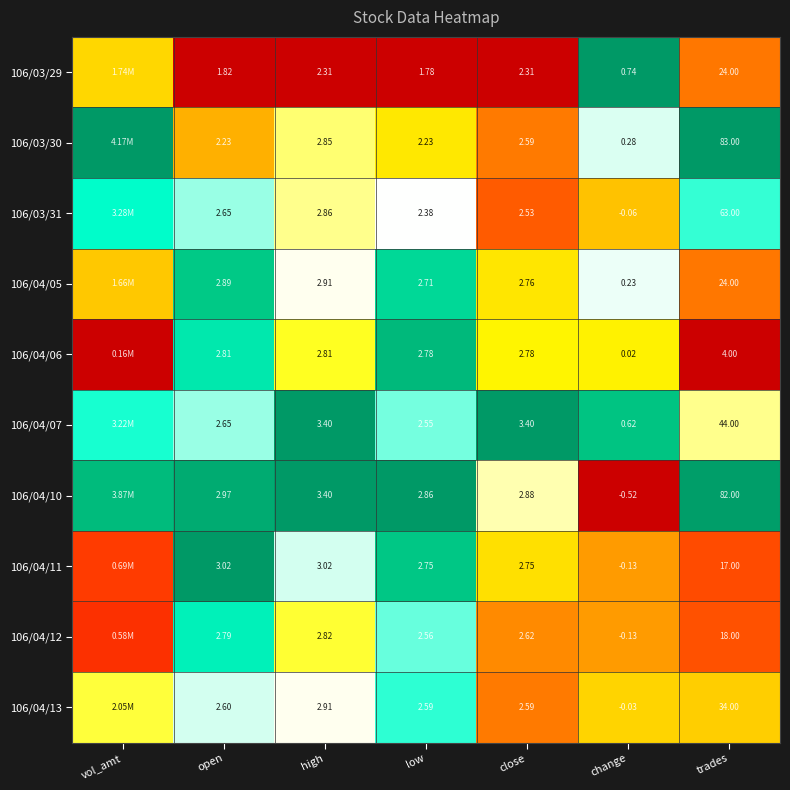

Is the value of 106/03/30 at close greater than the value of 106/04/07 at high?

No